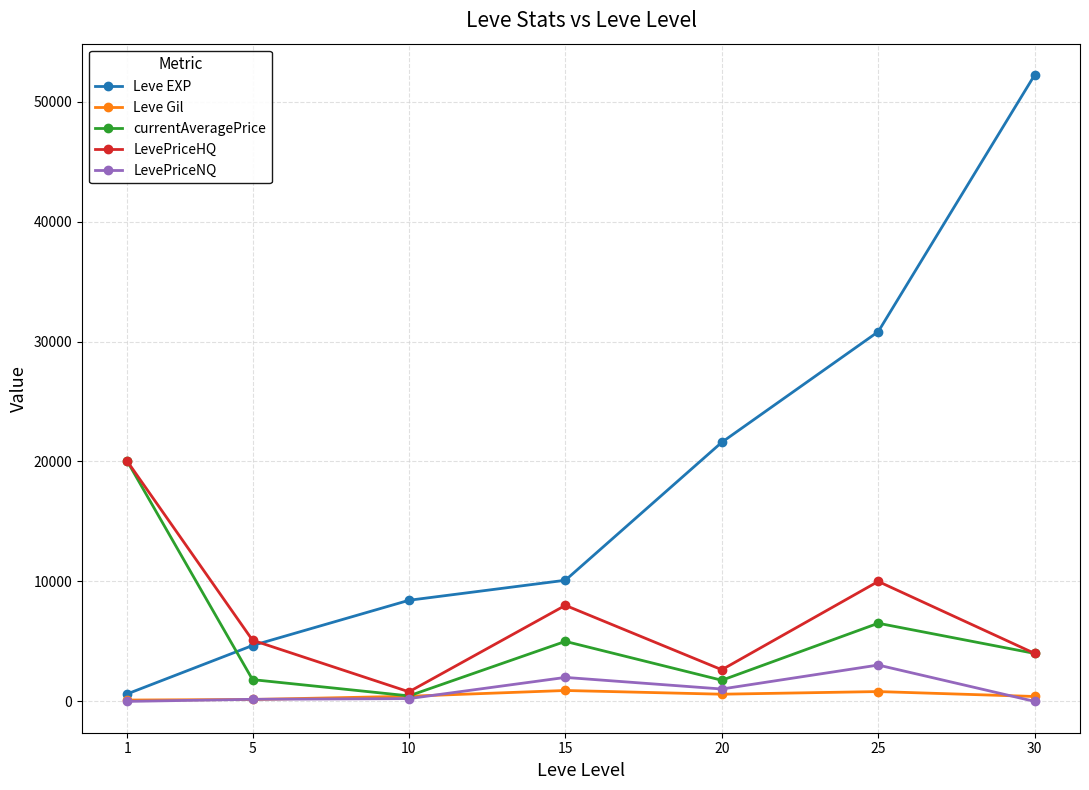

How many series are shown in this chart?

5